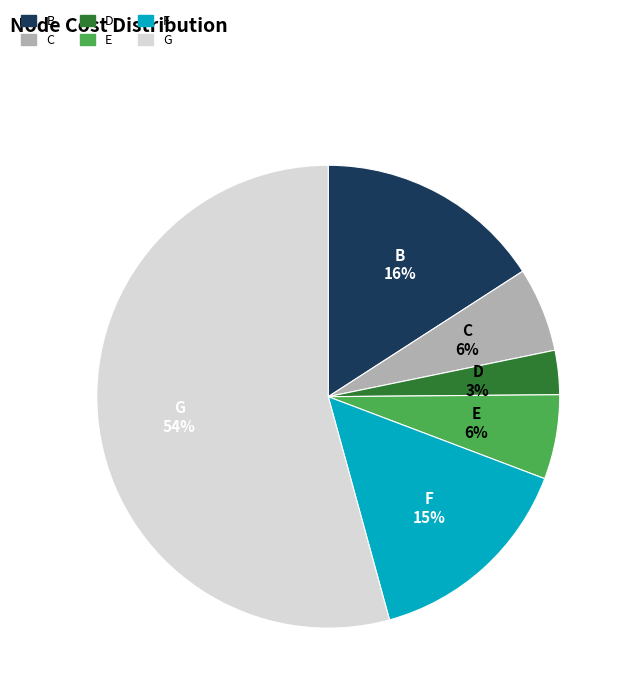

Combined, do G and B account for over 50%?

Yes